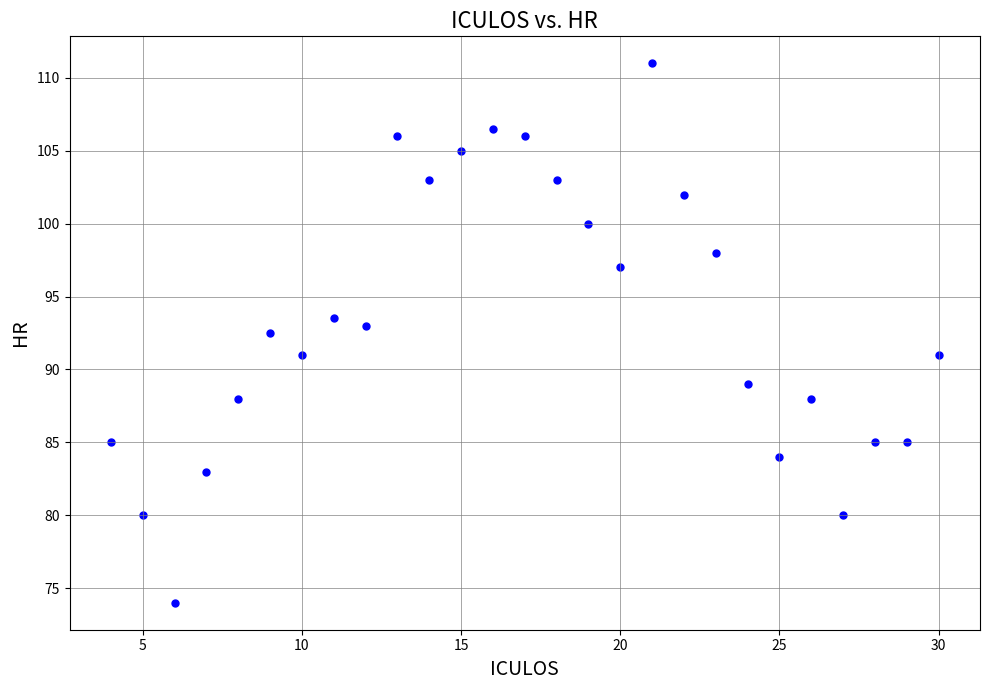

What is the range of X values (max minus min)?

26.0